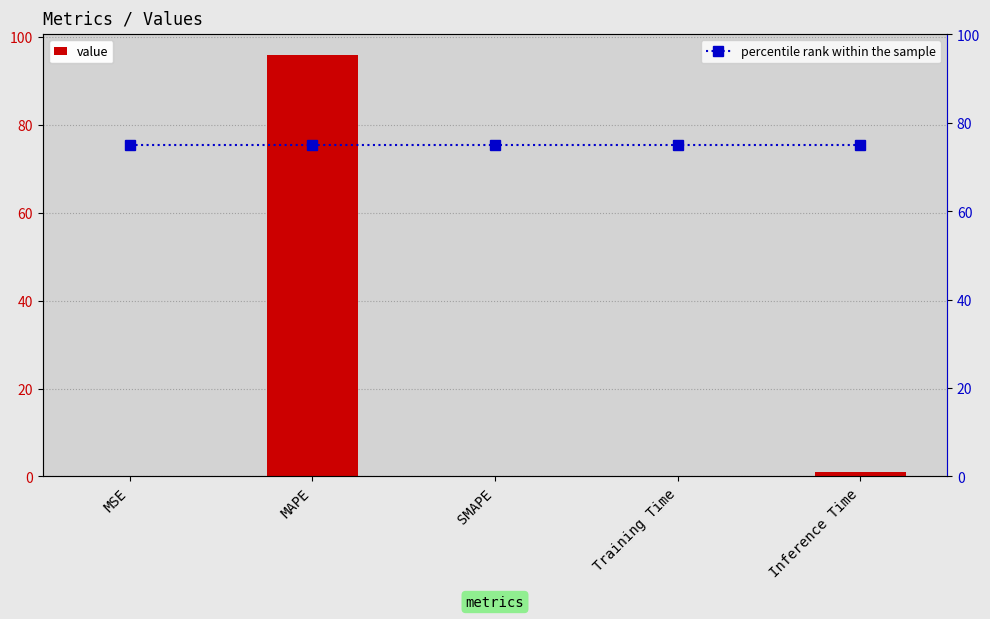

What is the difference between the maximum and minimum values in the col_1 series?

95.8